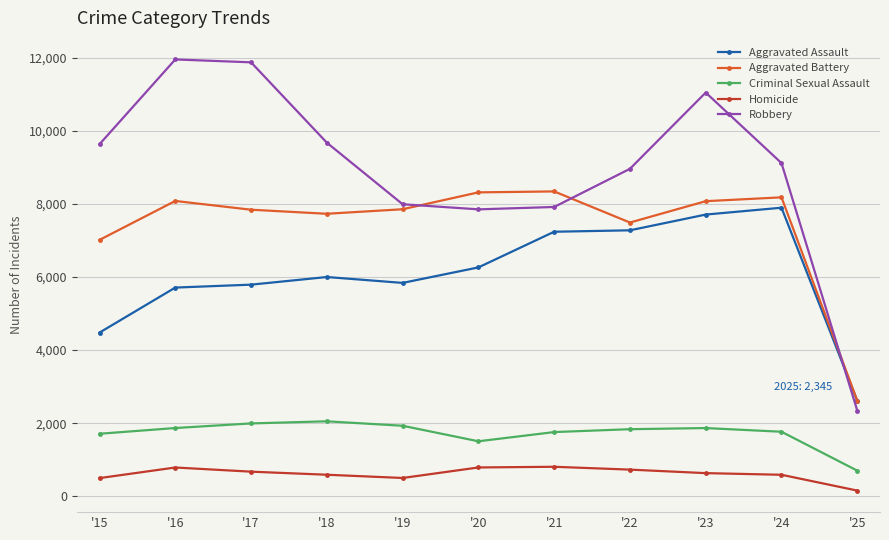

Which series has the widest spread of values?

Robbery